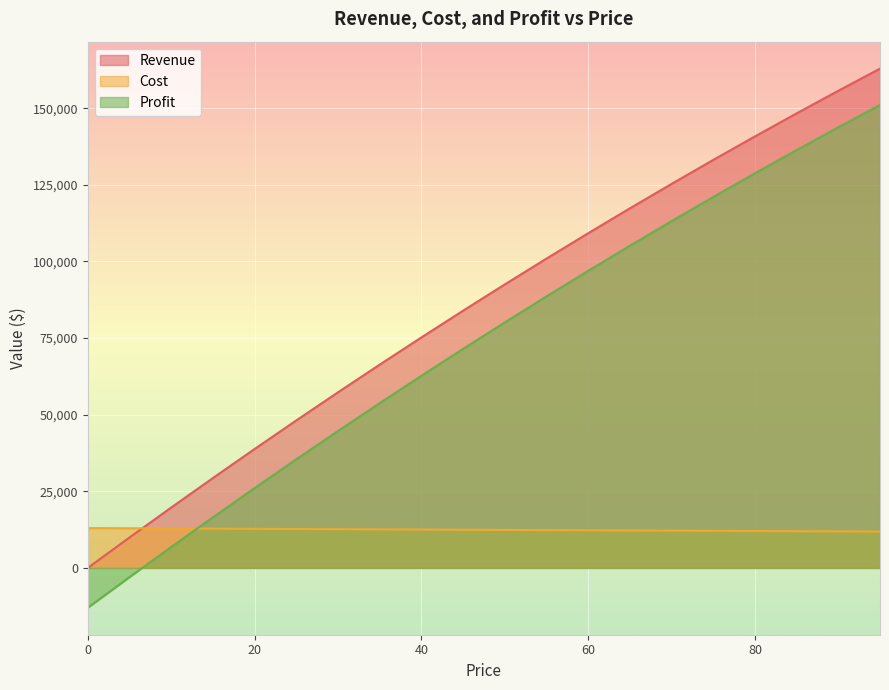

Rank the series by their average value, from highest to lowest.

Revenue, Profit, Cost